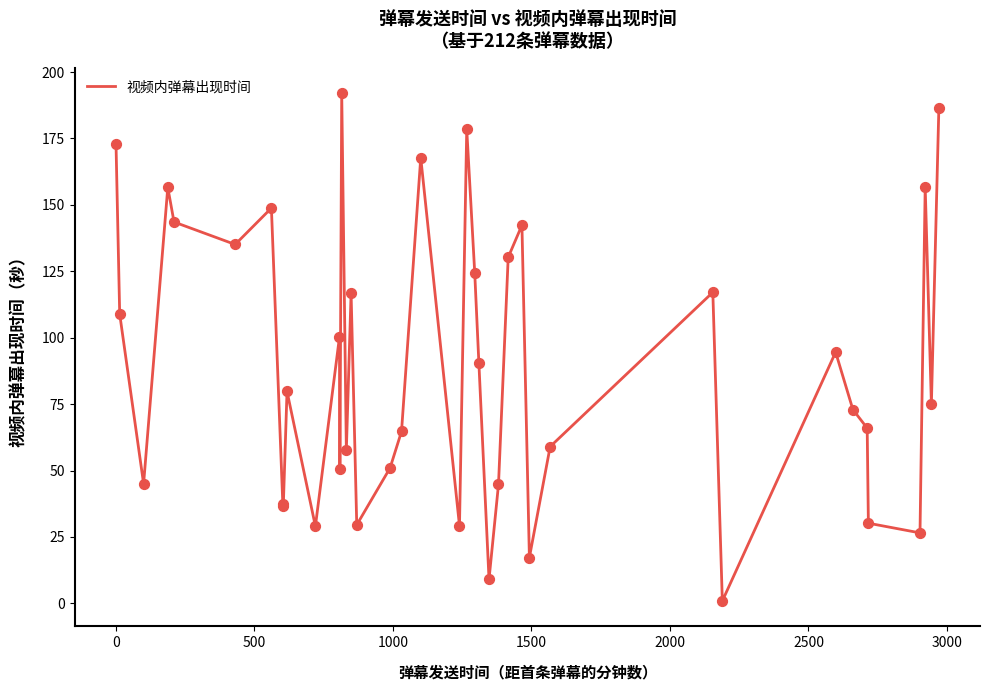

What is the greatest value displayed?

192.0